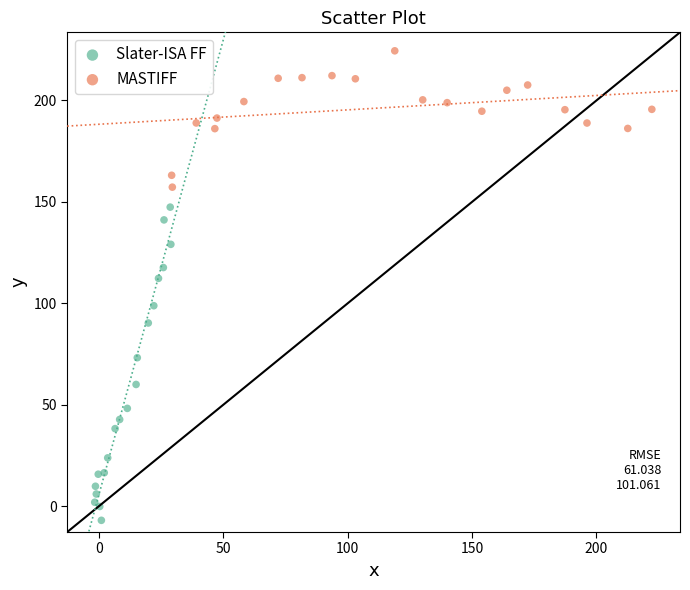

Which series reaches the minimum Y coordinate?

Slater-ISA FF